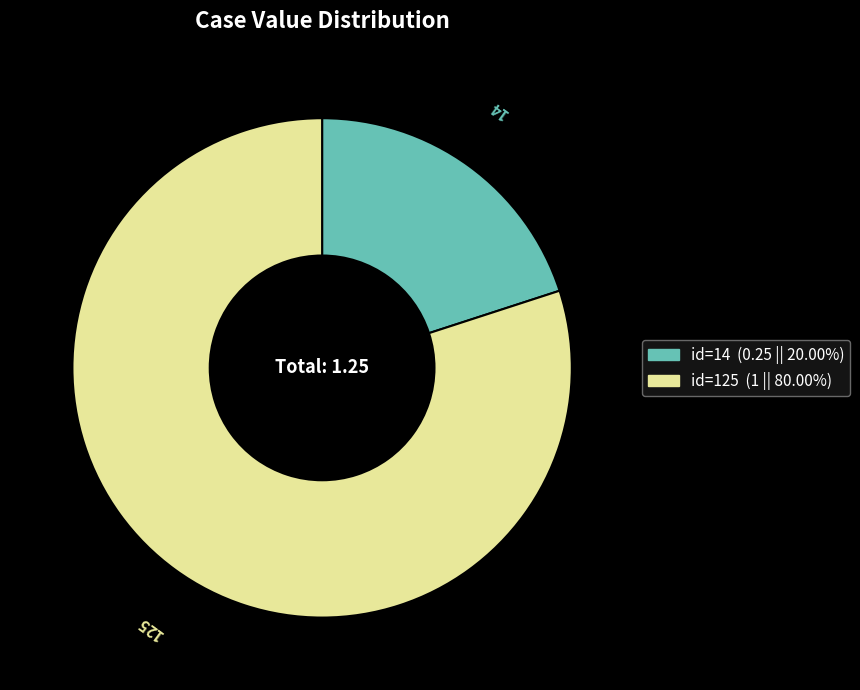

Is there any slice that represents more than half of the pie?

Yes